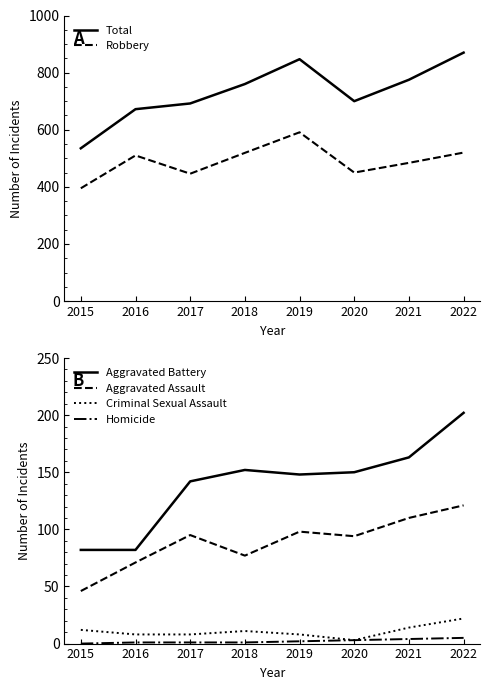

Rank the categories by Homicide value from lowest to highest.

2015, 2016, 2017, 2018, 2019, 2020, 2021, 2022